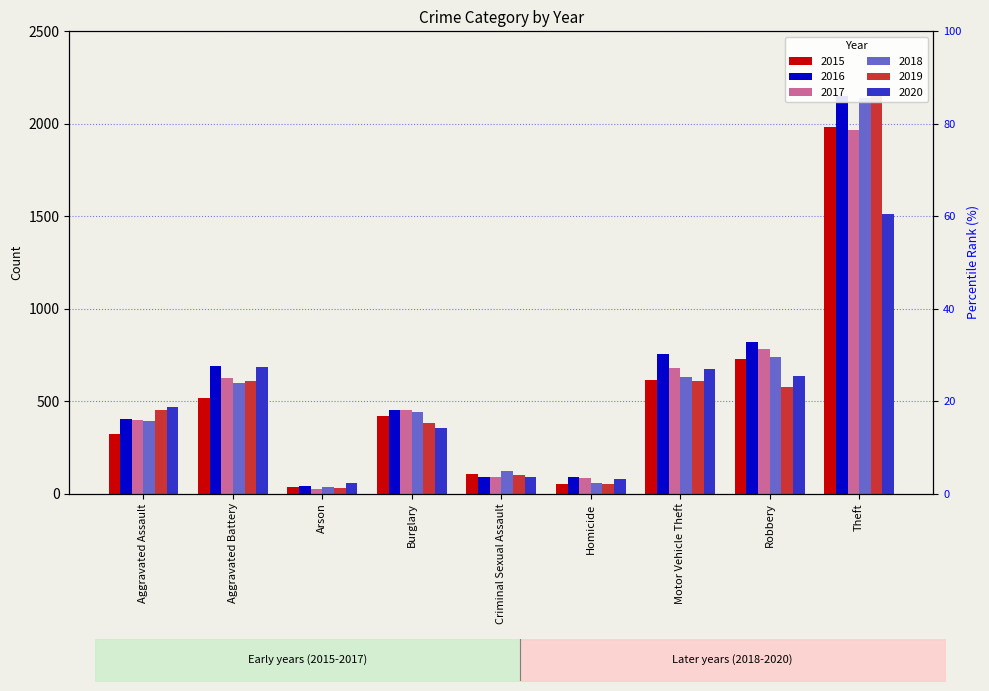

What is the difference between the maximum and minimum values in the 2015 series?

1946